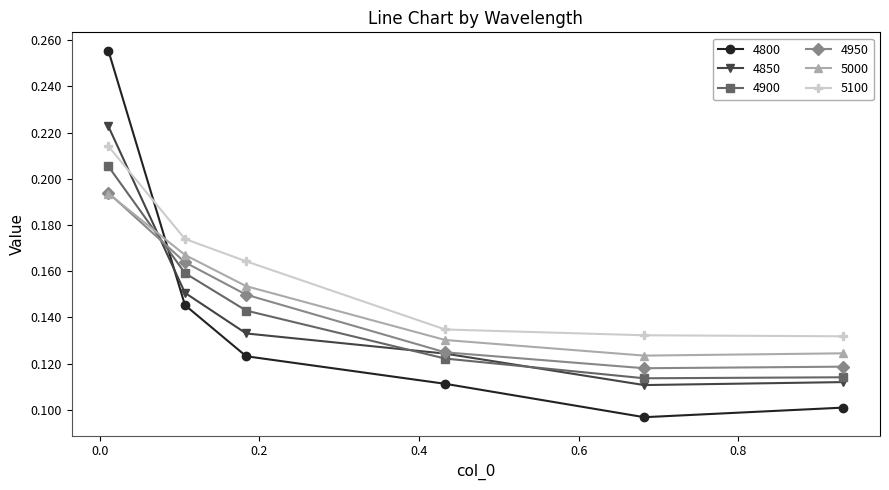

True or false: 4900 and 5100 intersect in this chart.

False